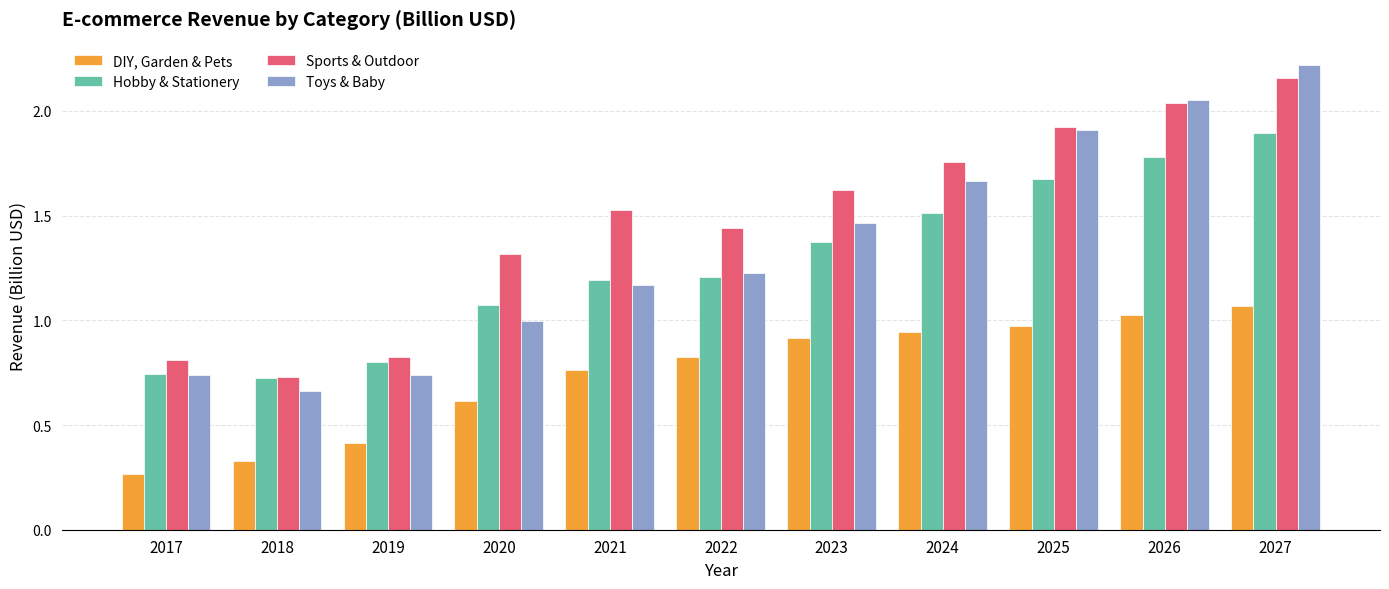

How many data points in Hobby & Stationery are above 1?

8